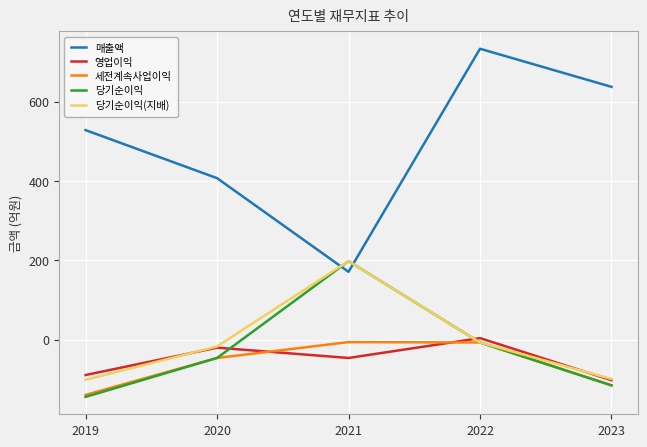

Which series has the largest total across all categories?

매출액